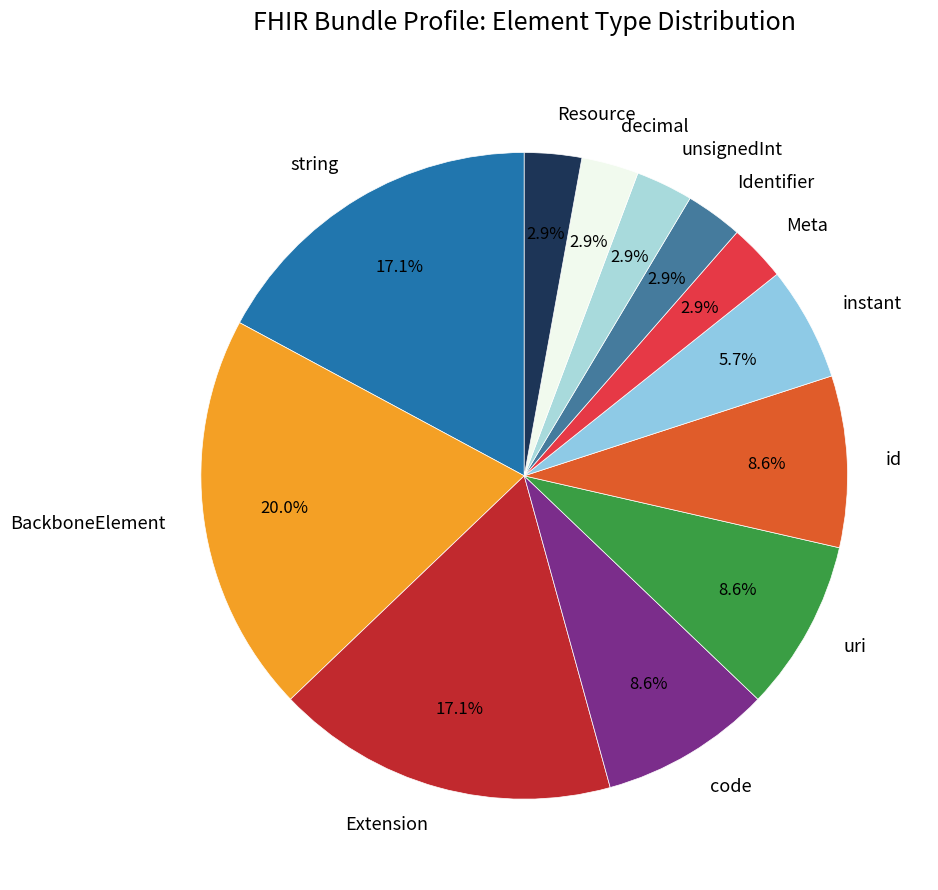

How many slices are in this pie chart?

12